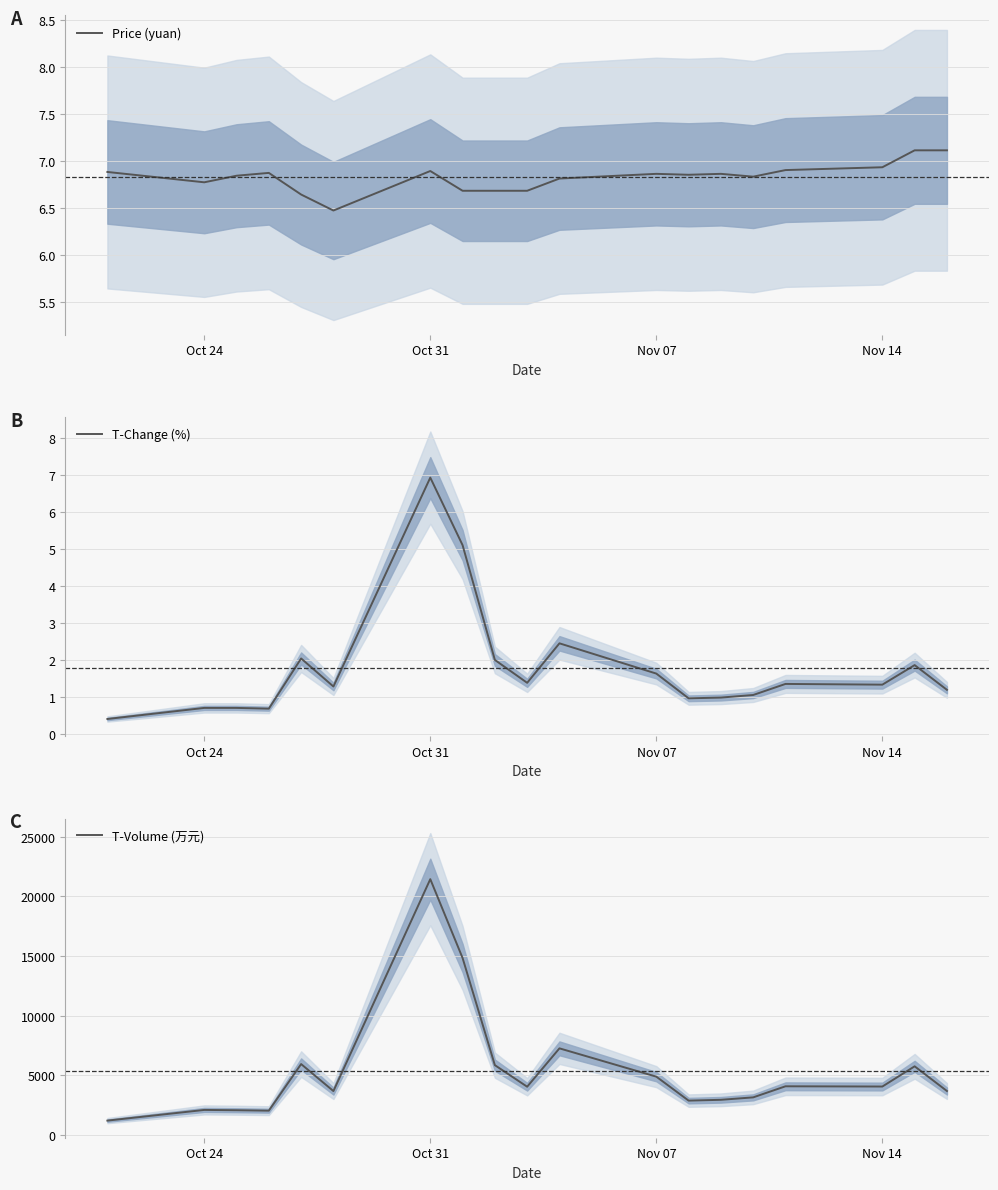

The value of T-Change (%) at Oct 31 is 12.4. True or false?

False